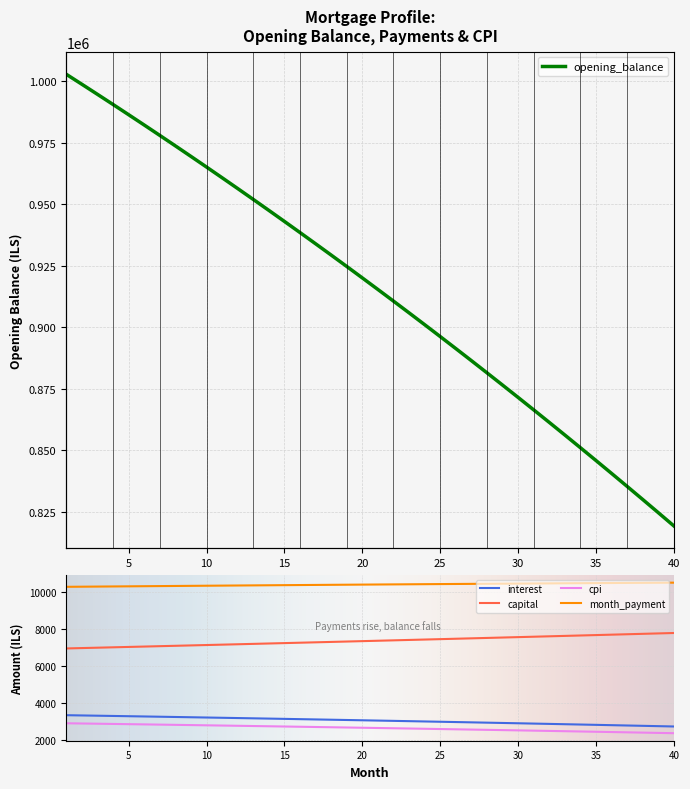

List the series in order of their peak value, lowest first.

cpi, interest, capital, month_payment, opening_balance